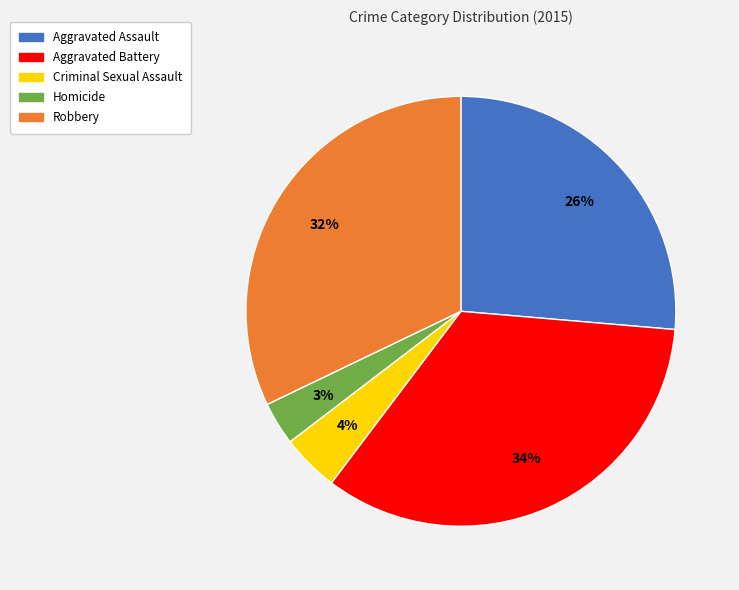

The Criminal Sexual Assault slice represents 19% of the pie. True or false?

False